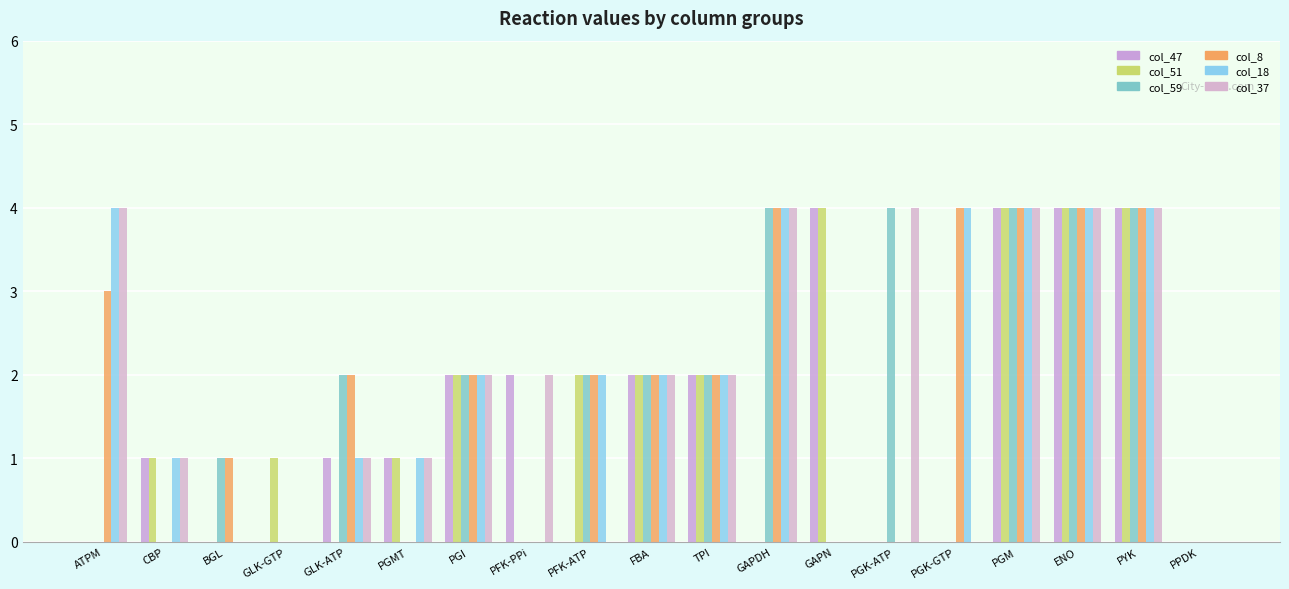

Reading left to right, list all the values displayed in this chart.

col_47: ATPM=0	CBP=1	BGL=0	GLK-GTP=0	GLK-ATP=1	PGMT=1	PGI=2	PFK-PPi=2	PFK-ATP=0	FBA=2	TPI=2	GAPDH=0	GAPN=4	PGK-ATP=0	PGK-GTP=0	PGM=4	ENO=4	PYK=4	PPDK=0
col_51: ATPM=0	CBP=1	BGL=0	GLK-GTP=1	GLK-ATP=0	PGMT=1	PGI=2	PFK-PPi=0	PFK-ATP=2	FBA=2	TPI=2	GAPDH=0	GAPN=4	PGK-ATP=0	PGK-GTP=0	PGM=4	ENO=4	PYK=4	PPDK=0
col_59: ATPM=0	CBP=0	BGL=1	GLK-GTP=0	GLK-ATP=2	PGMT=0	PGI=2	PFK-PPi=0	PFK-ATP=2	FBA=2	TPI=2	GAPDH=4	GAPN=0	PGK-ATP=4	PGK-GTP=0	PGM=4	ENO=4	PYK=4	PPDK=0
col_8: ATPM=3	CBP=0	BGL=1	GLK-GTP=0	GLK-ATP=2	PGMT=0	PGI=2	PFK-PPi=0	PFK-ATP=2	FBA=2	TPI=2	GAPDH=4	GAPN=0	PGK-ATP=0	PGK-GTP=4	PGM=4	ENO=4	PYK=4	PPDK=0
col_18: ATPM=4	CBP=1	BGL=0	GLK-GTP=0	GLK-ATP=1	PGMT=1	PGI=2	PFK-PPi=0	PFK-ATP=2	FBA=2	TPI=2	GAPDH=4	GAPN=0	PGK-ATP=0	PGK-GTP=4	PGM=4	ENO=4	PYK=4	PPDK=0
col_37: ATPM=4	CBP=1	BGL=0	GLK-GTP=0	GLK-ATP=1	PGMT=1	PGI=2	PFK-PPi=2	PFK-ATP=0	FBA=2	TPI=2	GAPDH=4	GAPN=0	PGK-ATP=4	PGK-GTP=0	PGM=4	ENO=4	PYK=4	PPDK=0